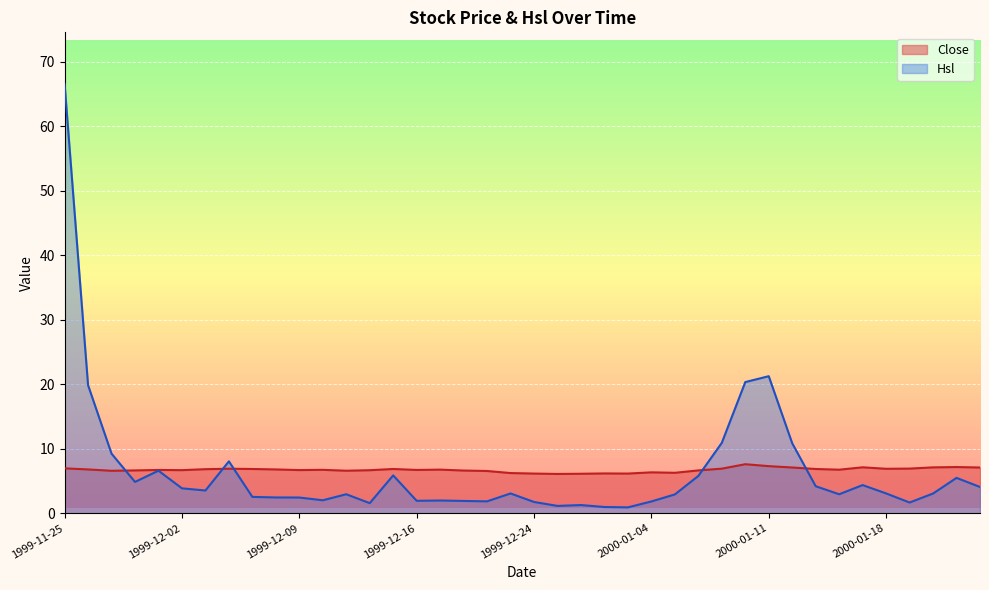

What is the value of the Close point at the 30th from the left?

7.6